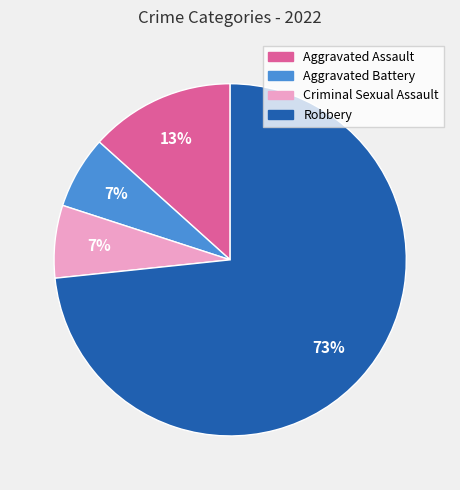

The Criminal Sexual Assault slice represents 1% of the pie. True or false?

False